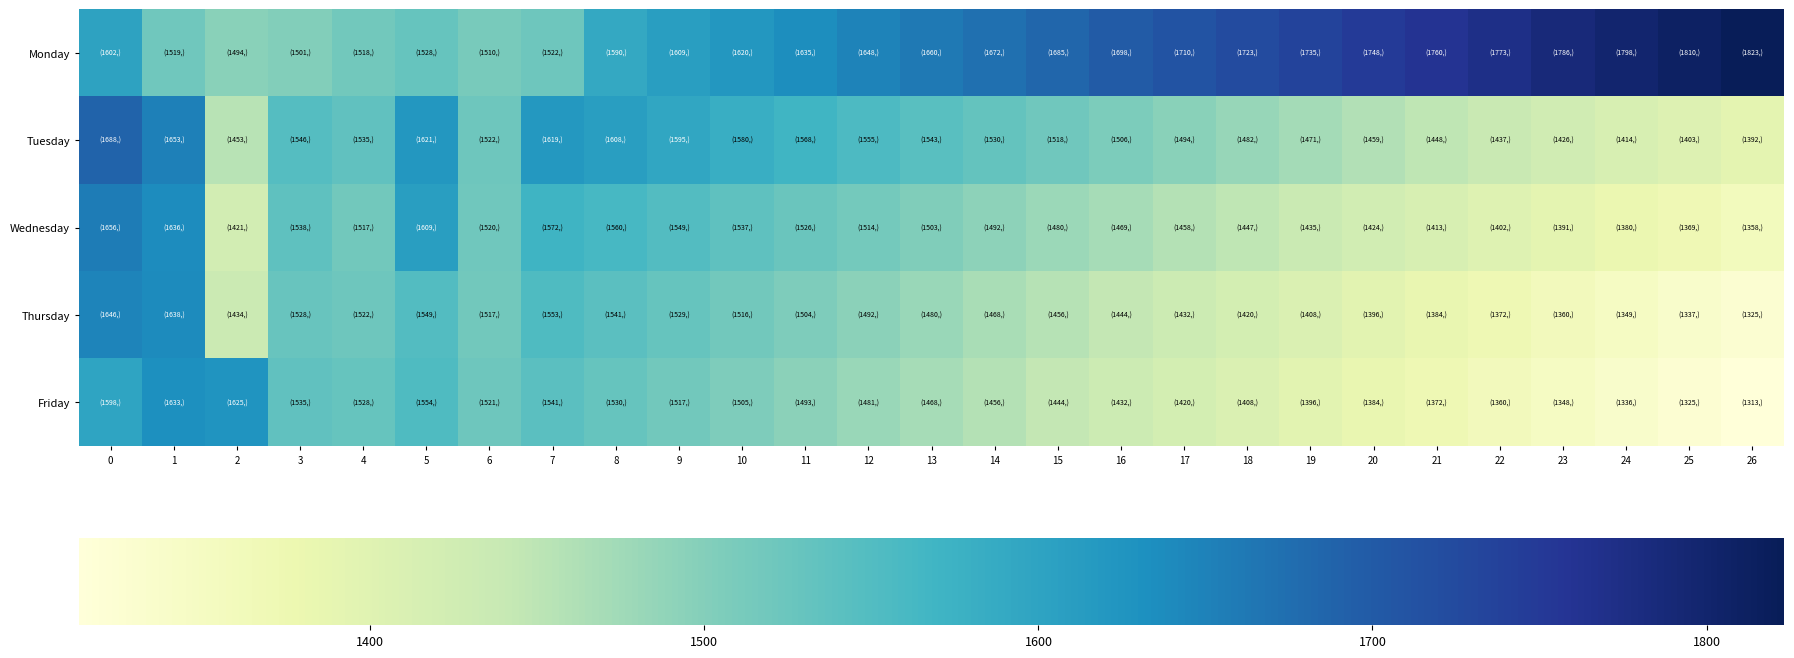

Which series has the largest total across all categories?

Monday